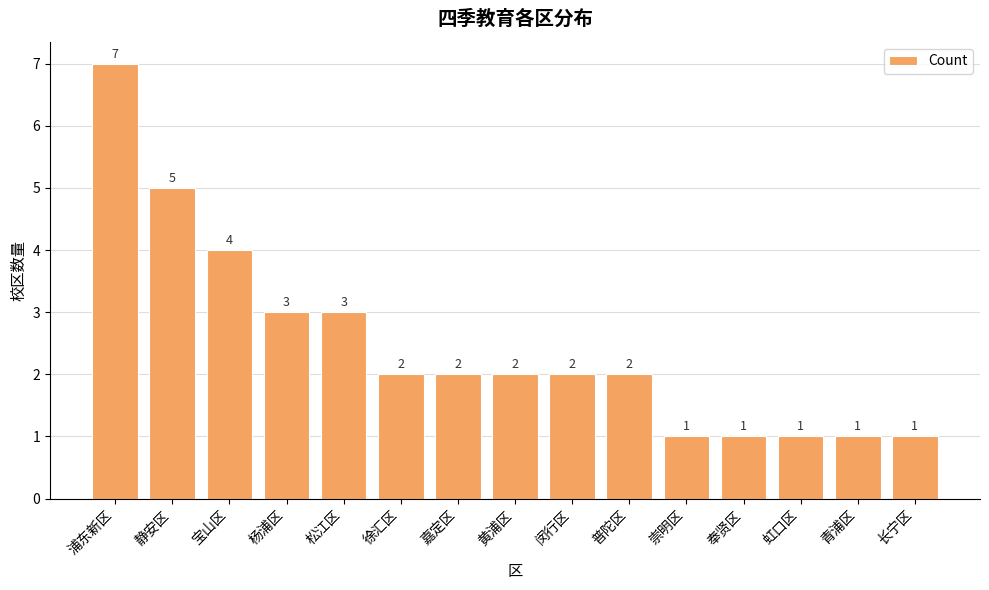

What is the label of the 4th bar from the right?

奉贤区